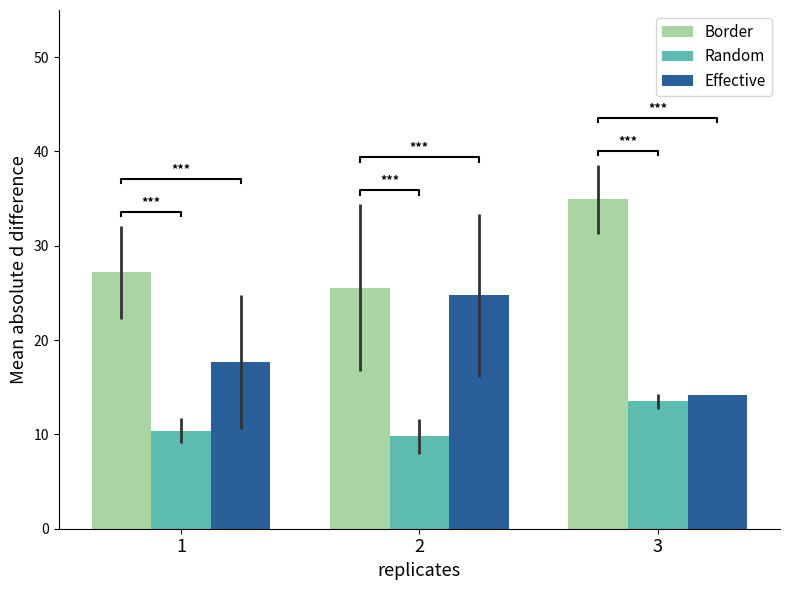

The Border series shows 61.9 at 3. True or false?

False